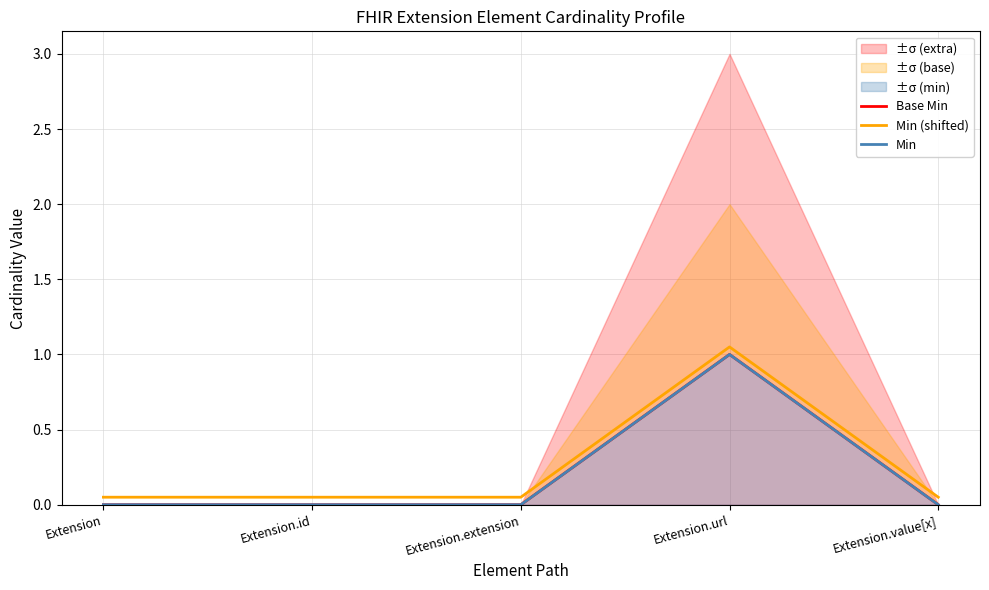

What is the sum of all Base Min values?

1.0